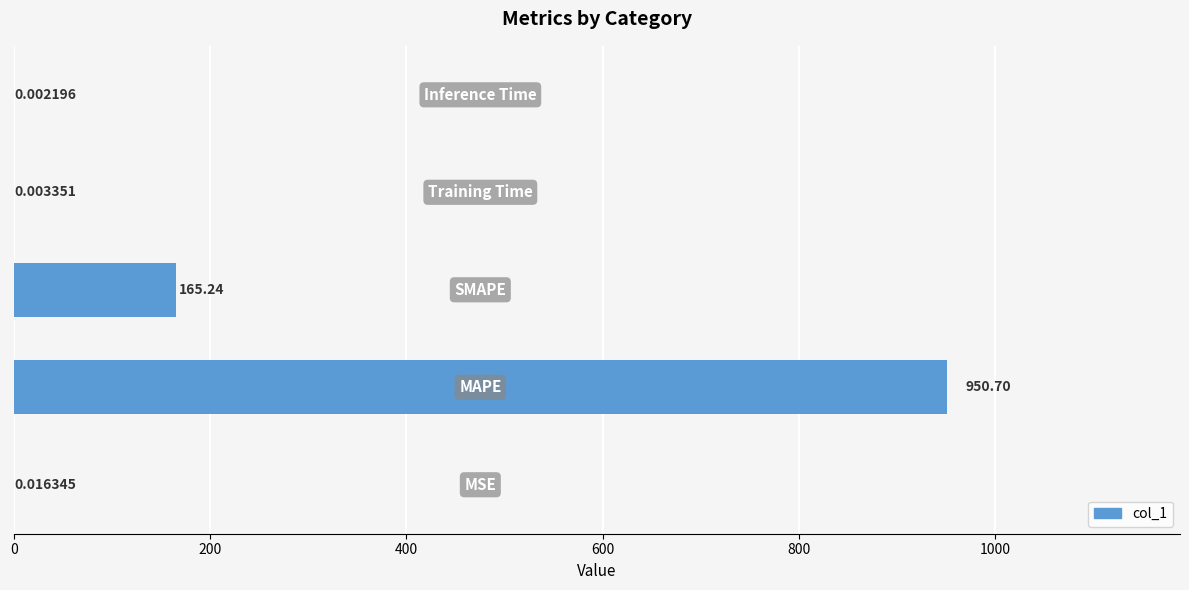

What is the sum of all values?

1116.0